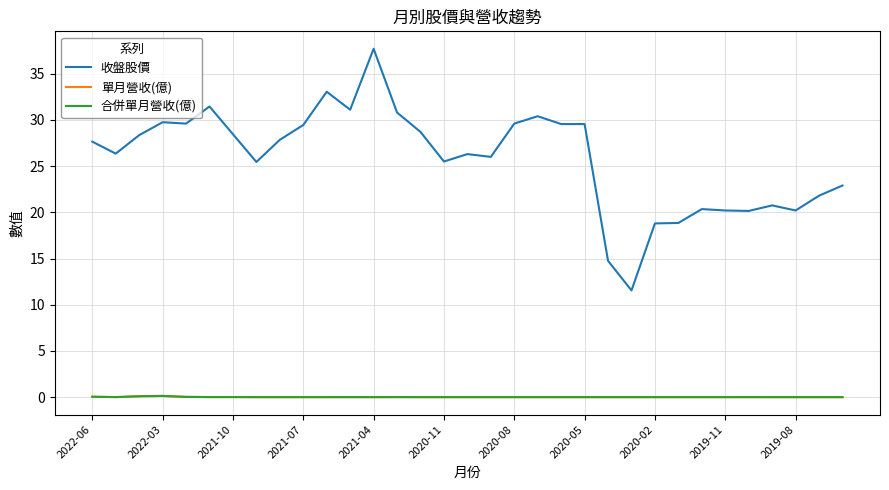

Does the chart display data point markers on the line(s)?

No